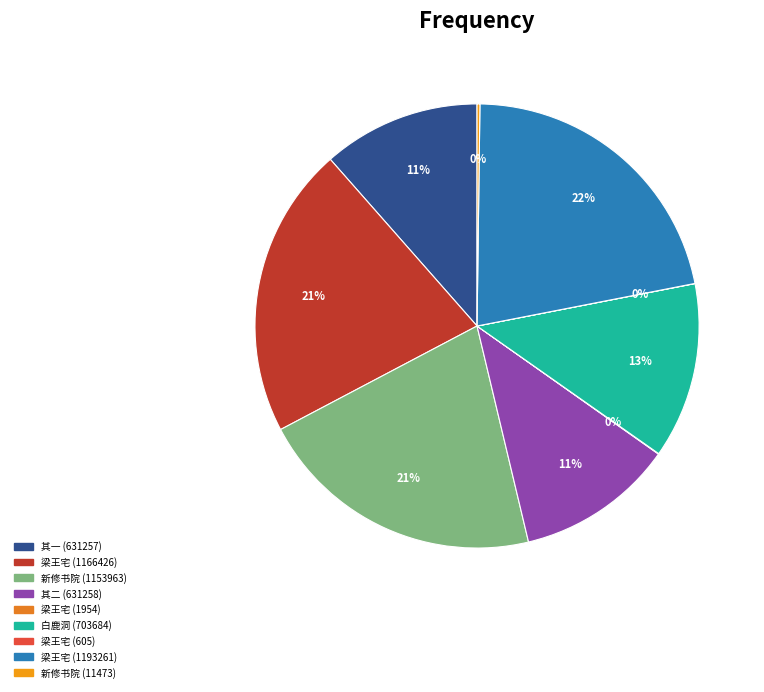

Which slice is the largest?

修书院学士奉敕宴梁王宅 (1193261)